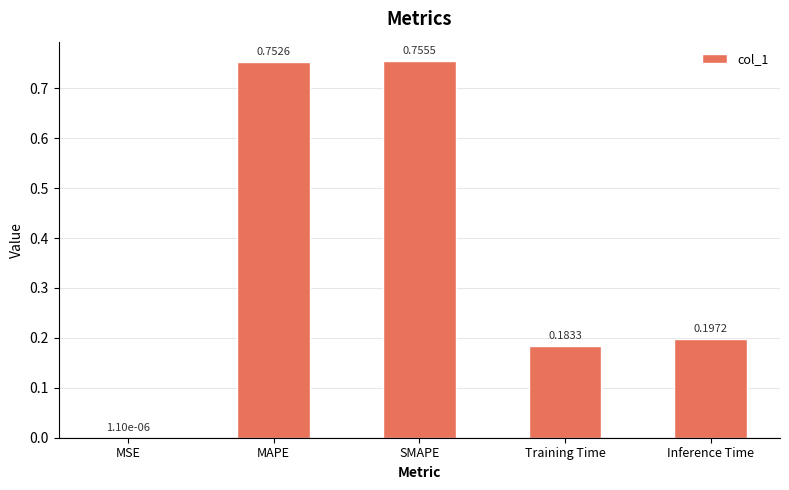

What is the average value?

0.4